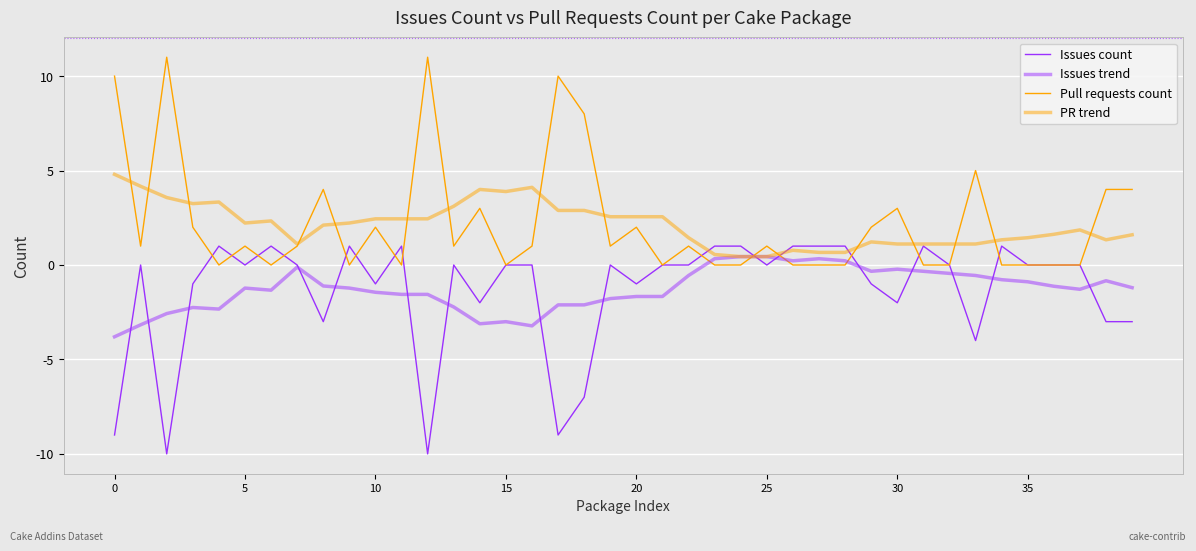

Which series has the widest spread of values?

Issues count